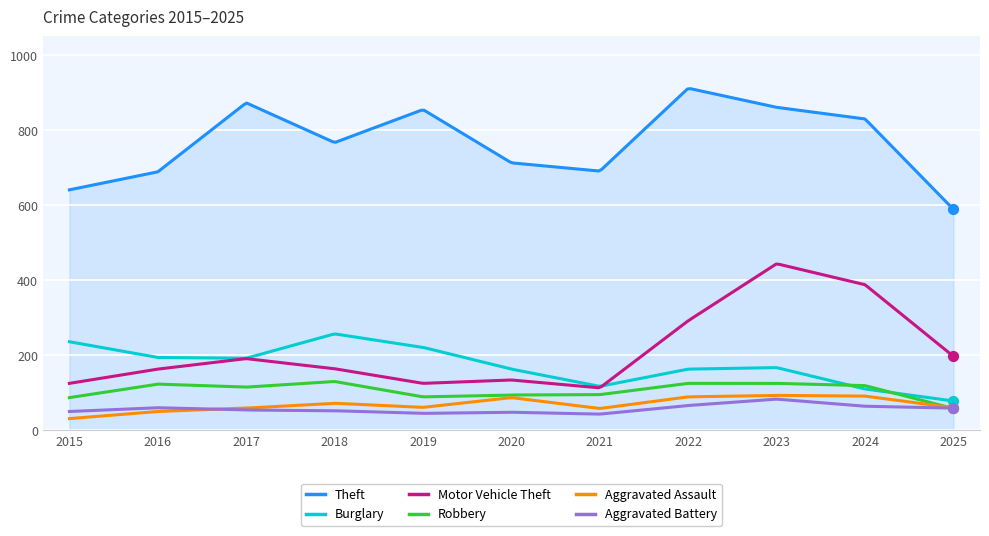

Which series has the widest spread of Y values?

Motor Vehicle Theft